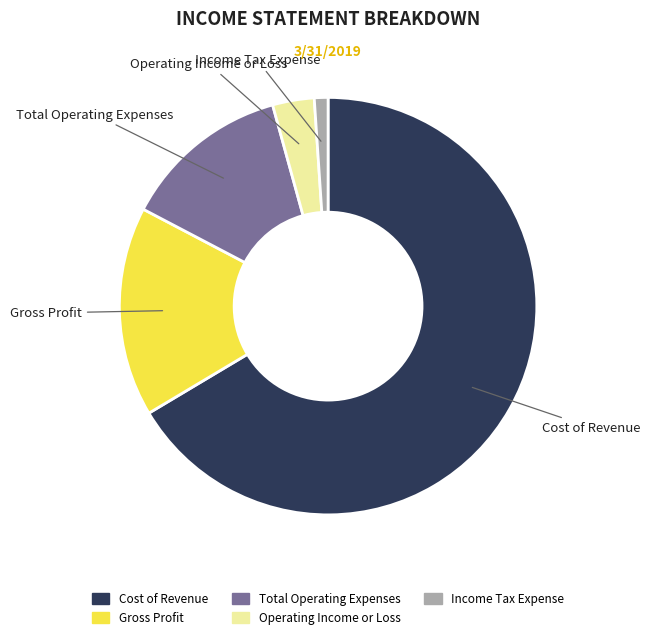

Count the number of slices in the pie.

5